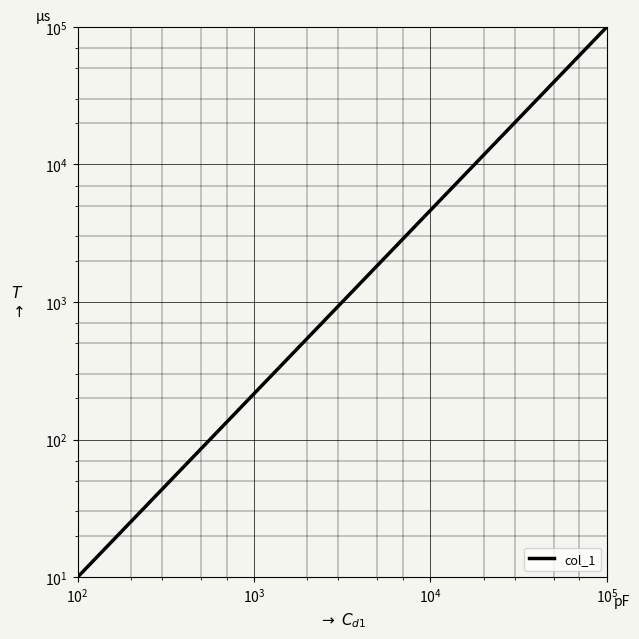

How many distinct data groups are displayed?

1